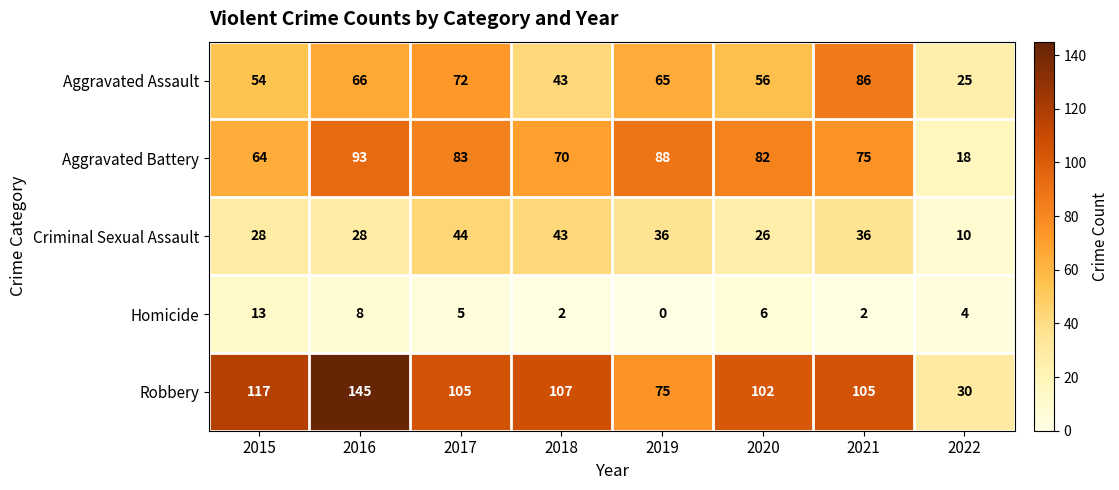

What is the average value of the Homicide series?

5